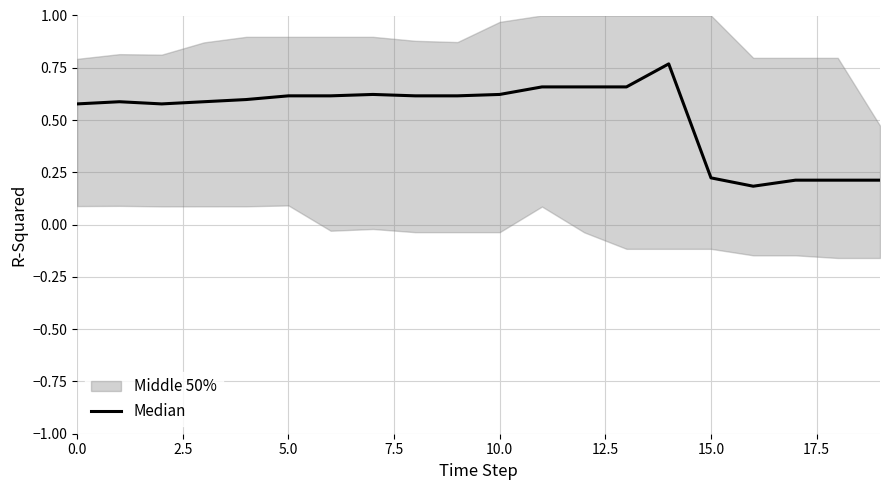

What is the difference between the values at 12 and 17?

0.4